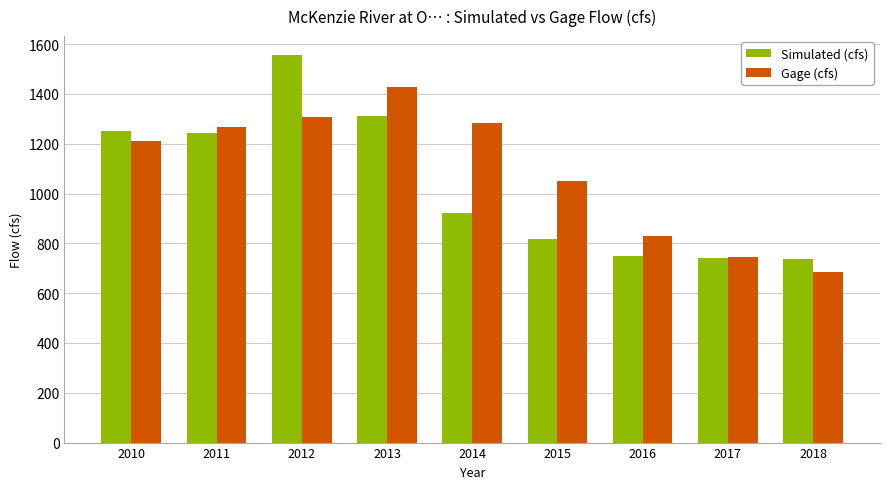

What are all the series names shown in the legend?

Simulated (cfs), Gage (cfs)